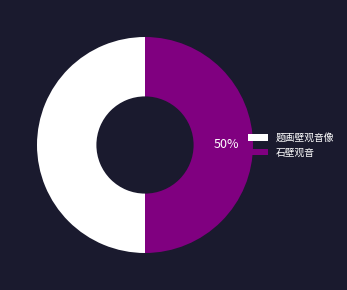

Is it true that 石壁观音 is 50% of the pie?

True